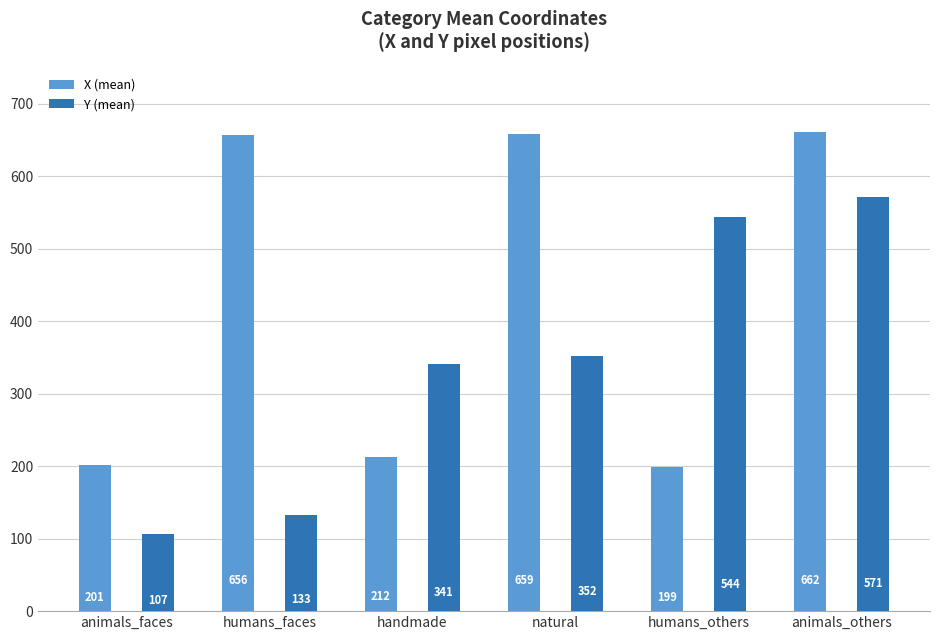

What is the average value of the X (mean) series?

431.6